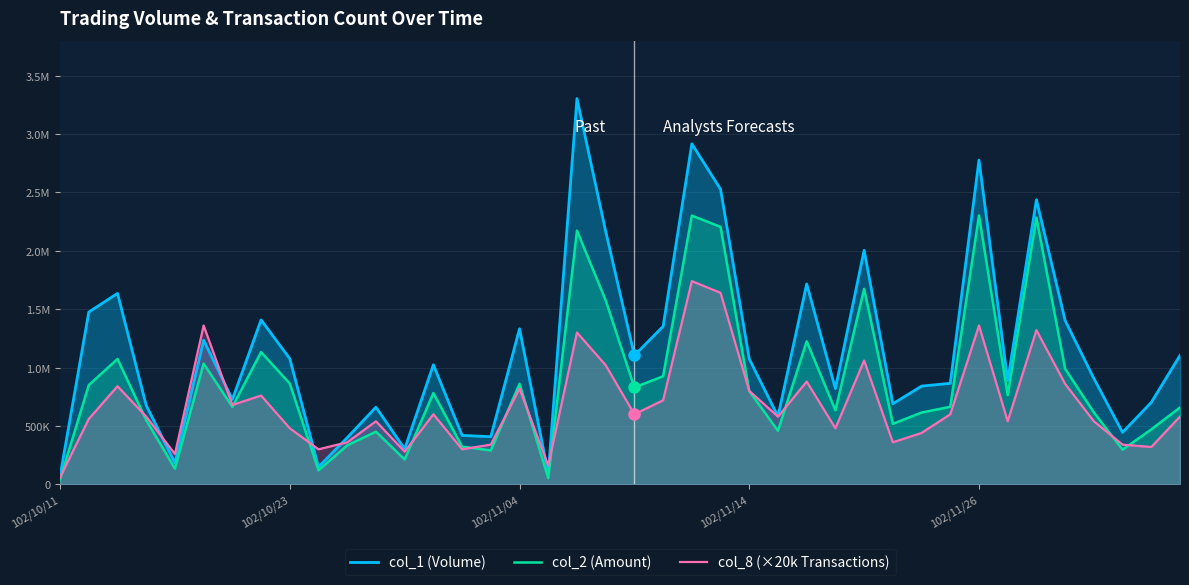

What is the smallest value displayed?

42000